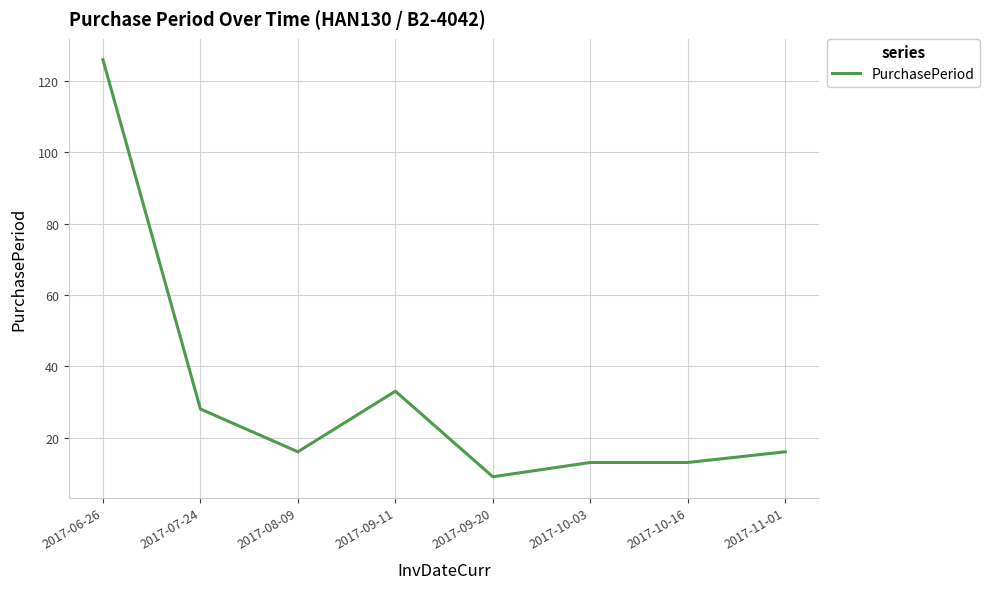

What is the difference between the maximum and minimum values?

117